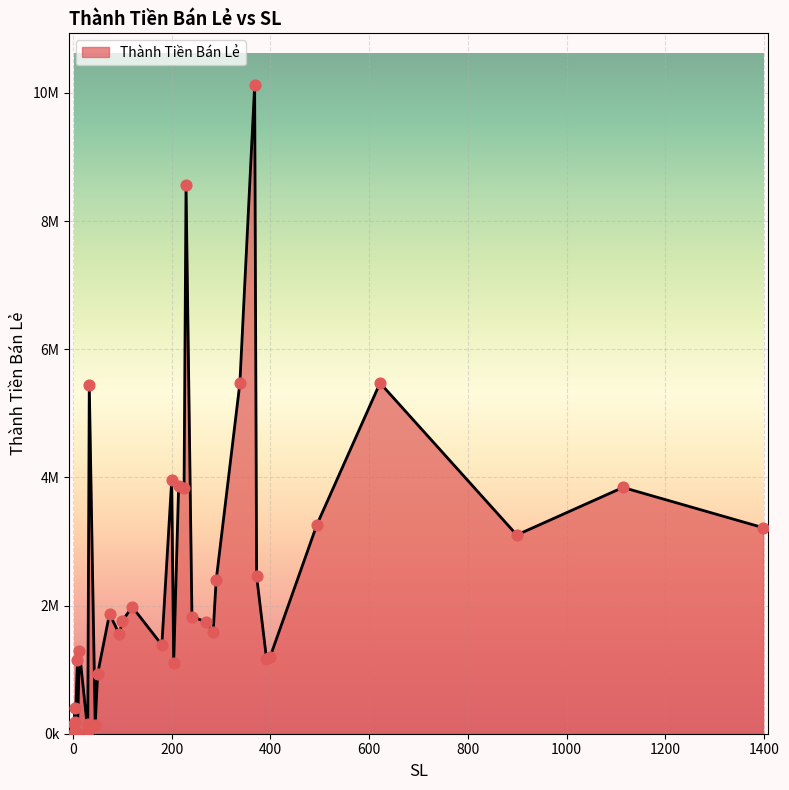

What is the change in value from 1114 to 120?

-1863300